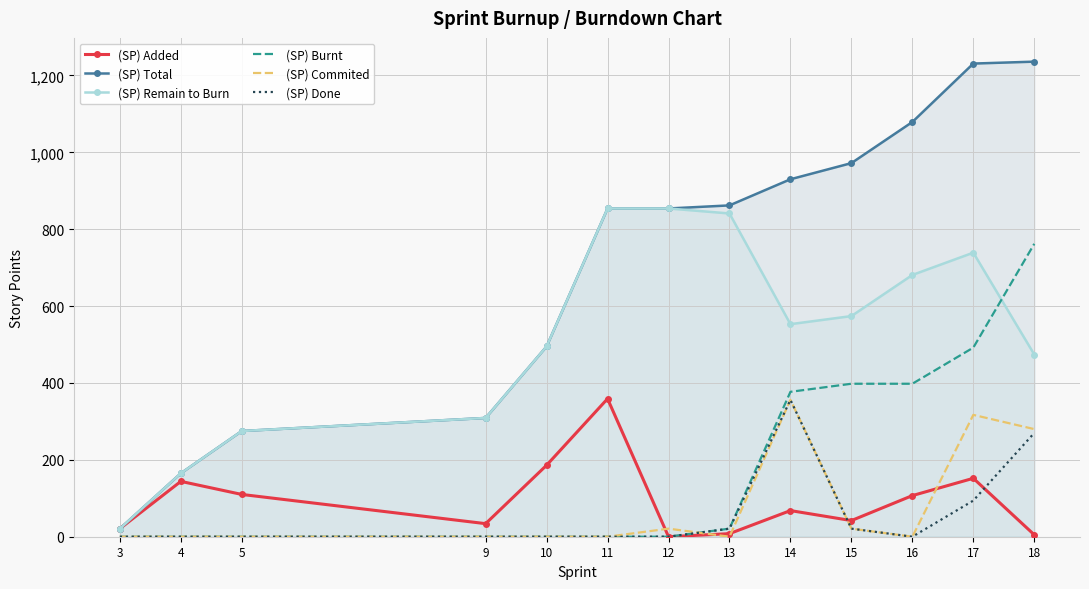

The (SP) Added series shows 143 at 11. True or false?

False